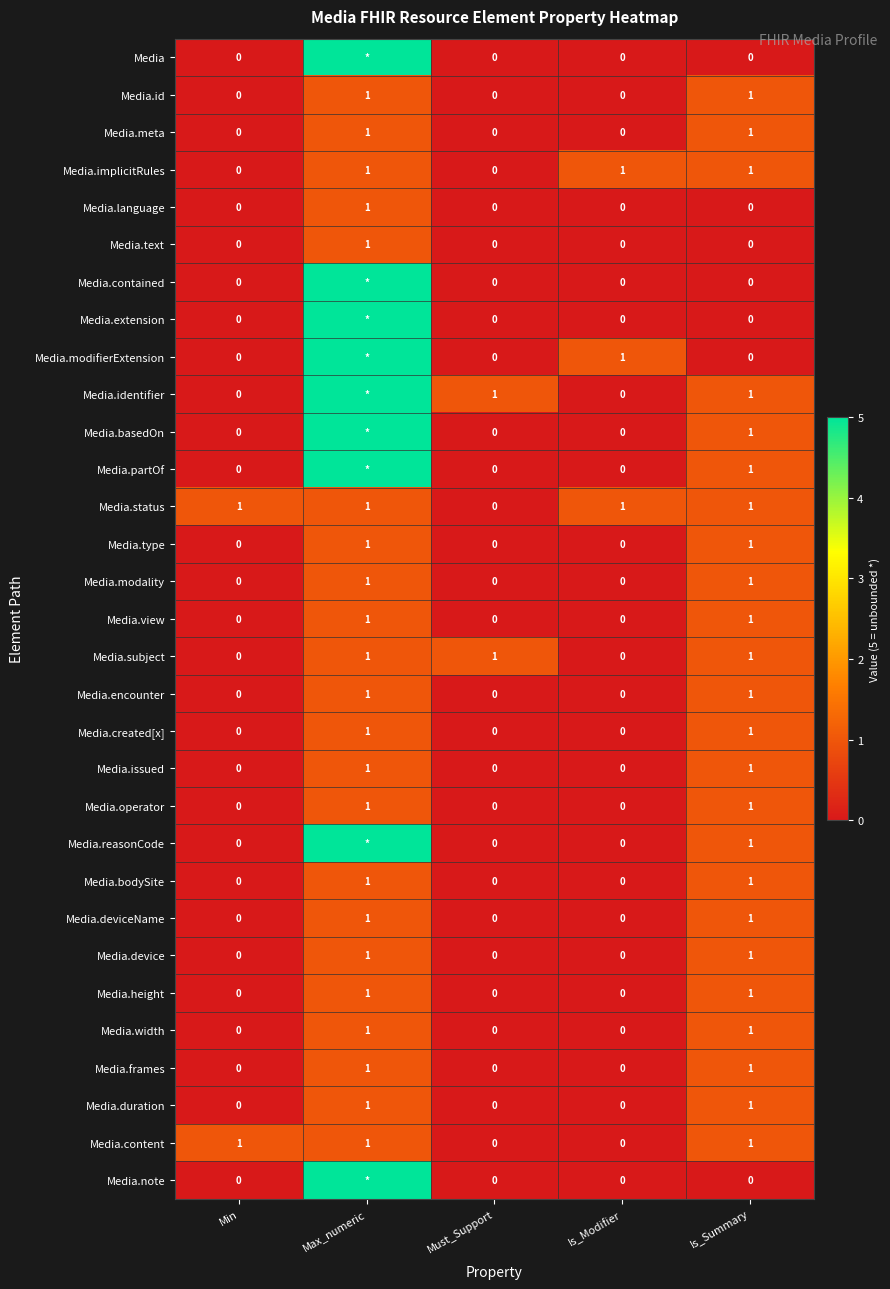

Is it true that Media.bodySite equals 0 at Must_Support?

True